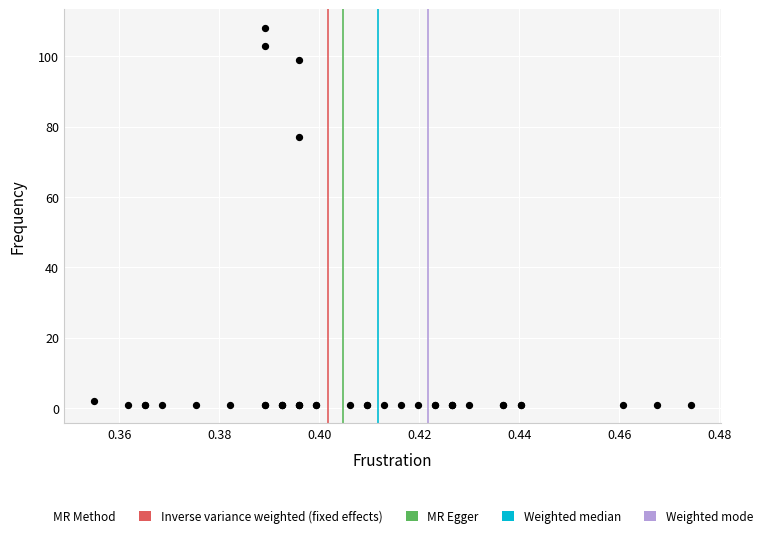

What Y value in the scatter plot is closest to 54?

77